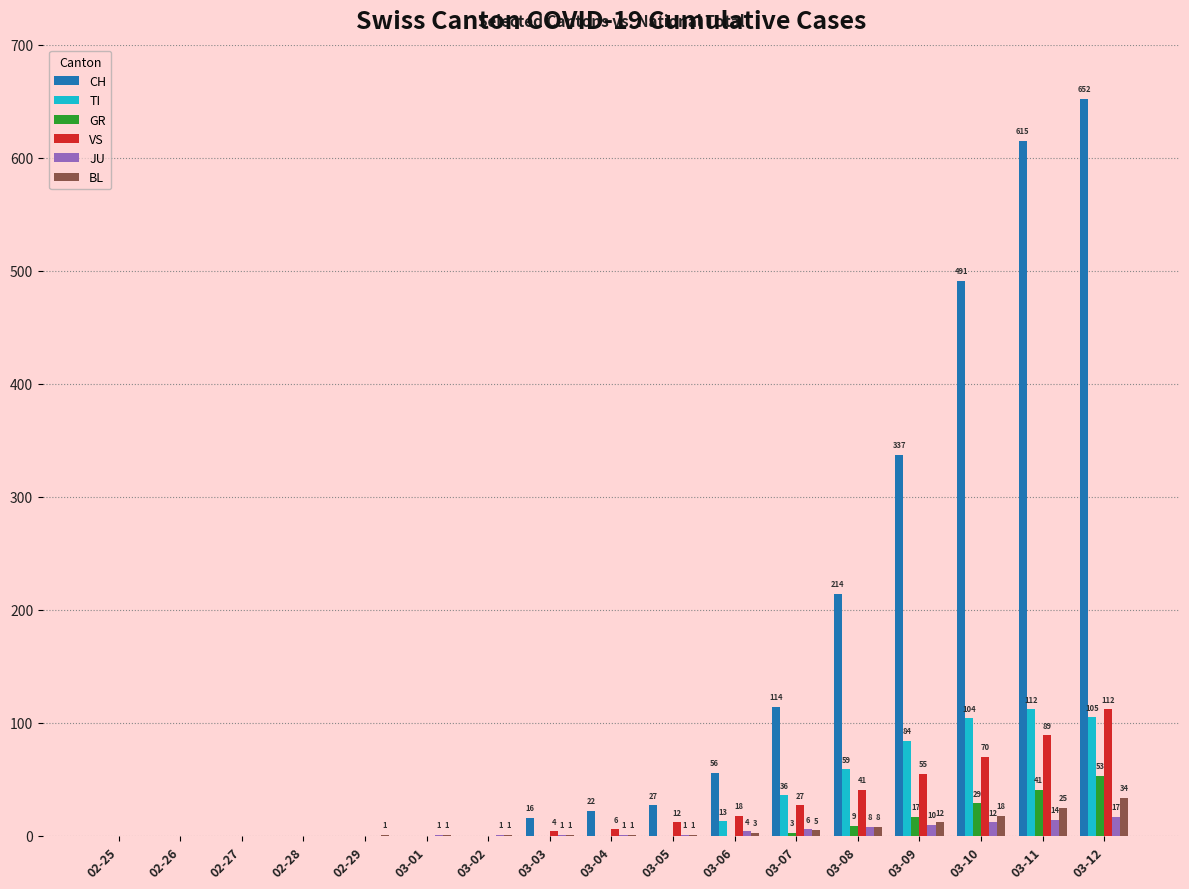

What is the maximum value shown in the chart?

652